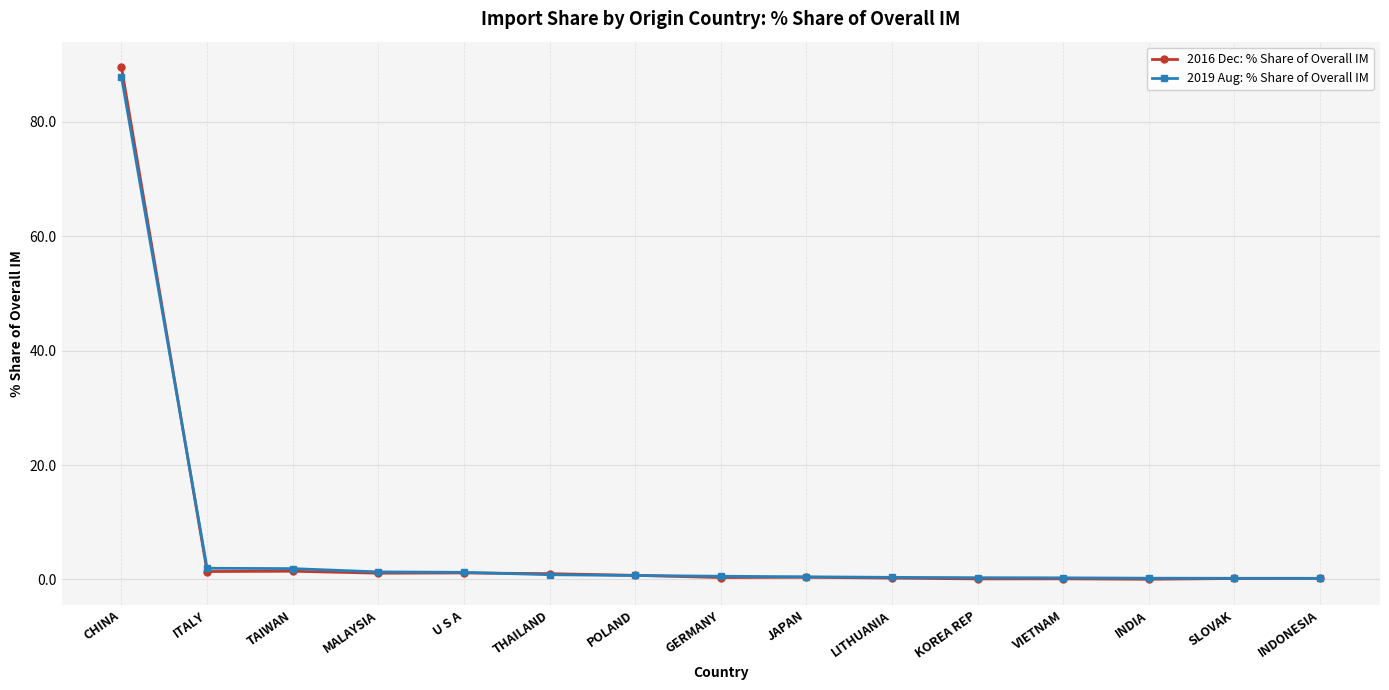

The value of 2019 Aug: % Share of Overall IM at U S A is 1.2. True or false?

True